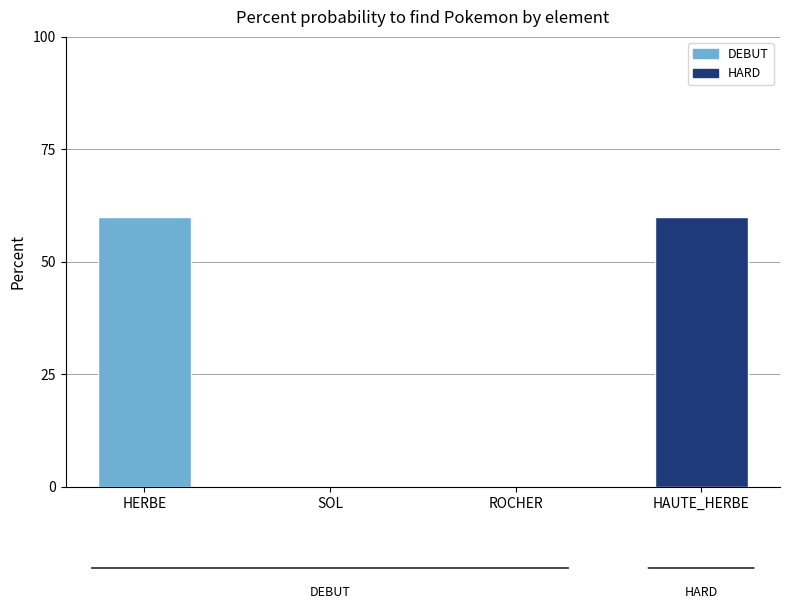

What is the greatest value displayed?

60